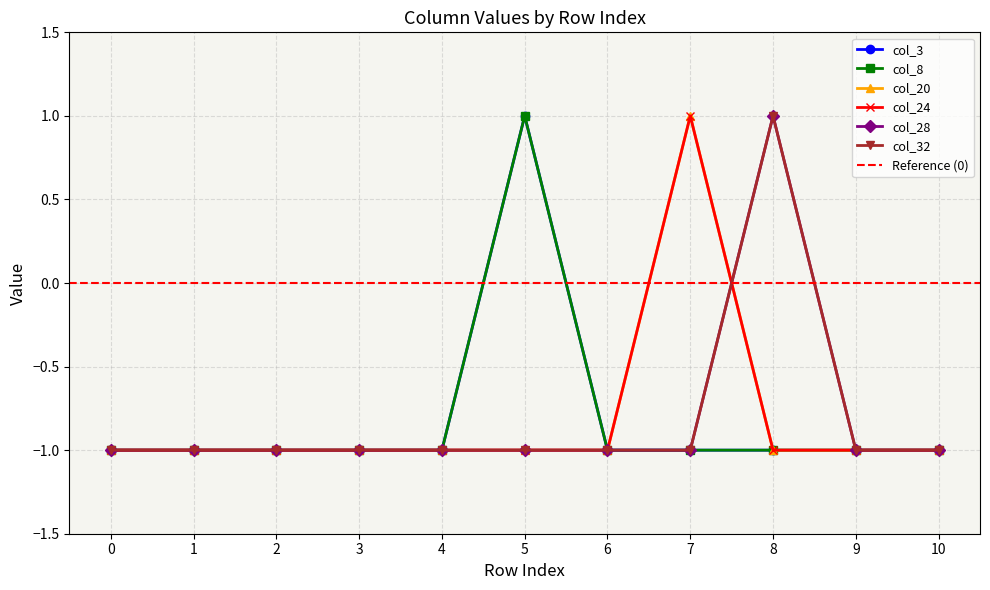

What are all the series names shown in the legend?

col_3, col_8, col_20, col_24, col_28, col_32